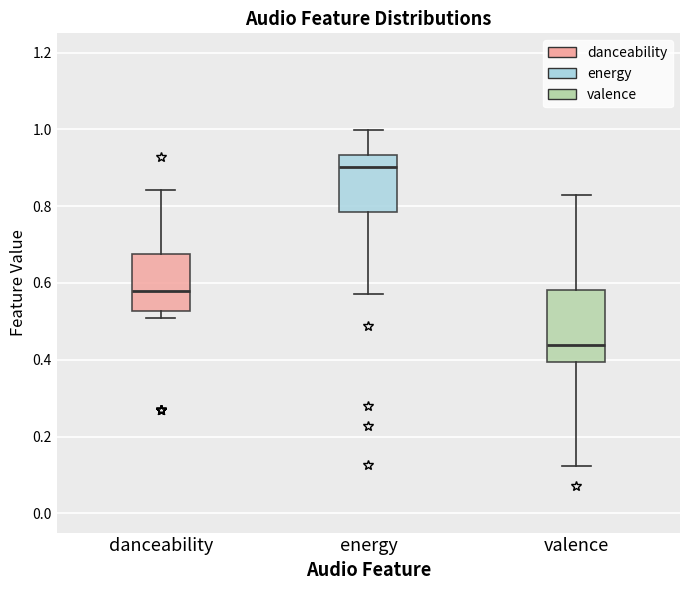

Which box is the tallest, from its lower edge to its upper edge?

valence